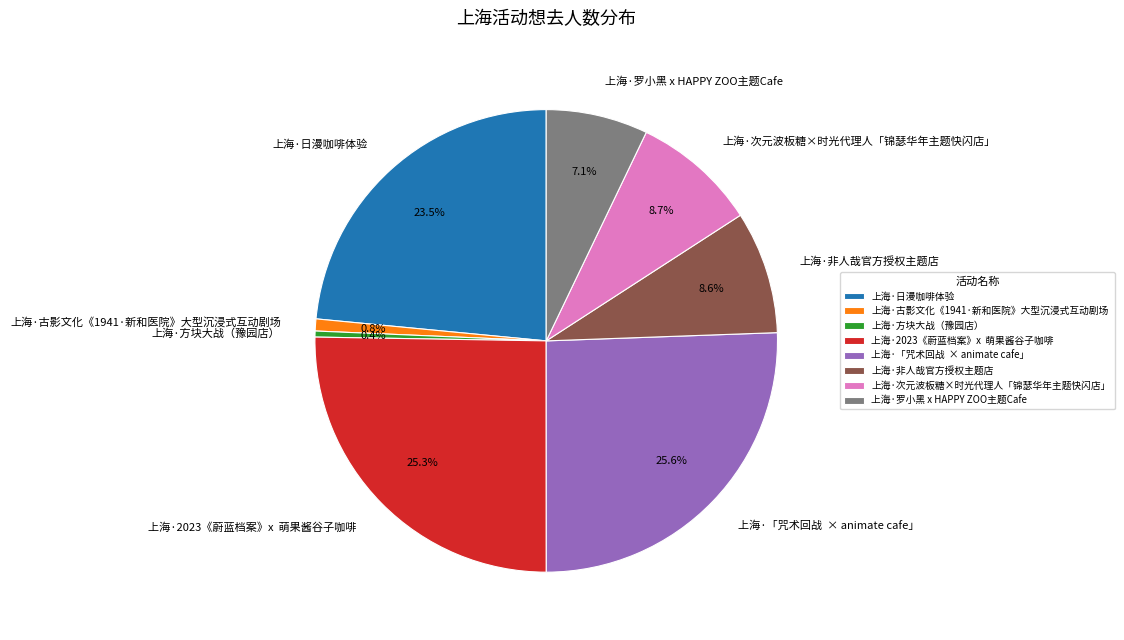

Does 上海·2023《蔚蓝档案》x 萌果酱谷子咖啡 account for over 50% of the chart?

No